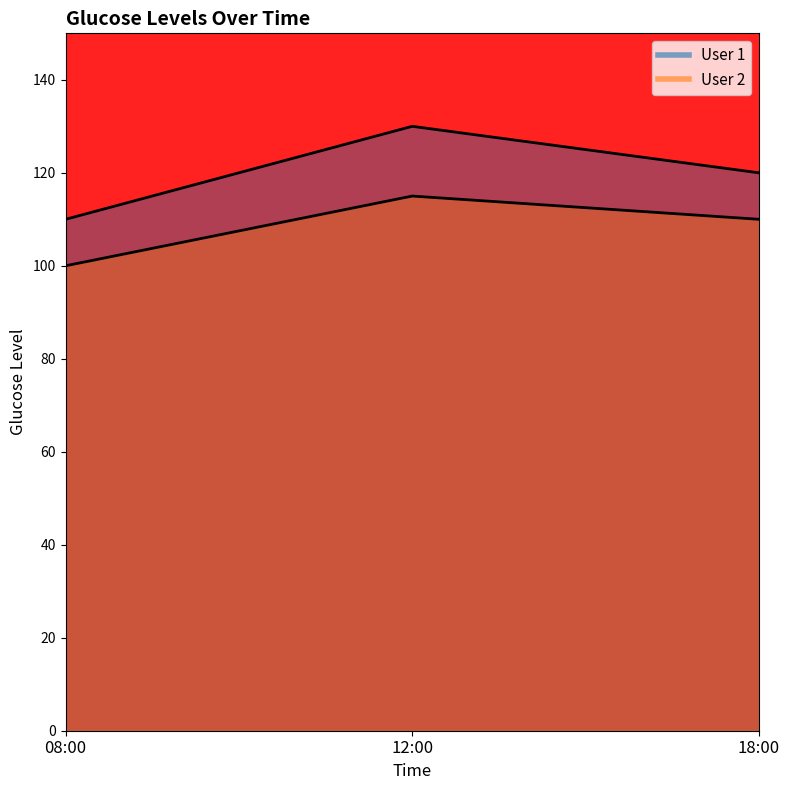

Between 08:00 and 18:00, which series saw the biggest shift?

User 1